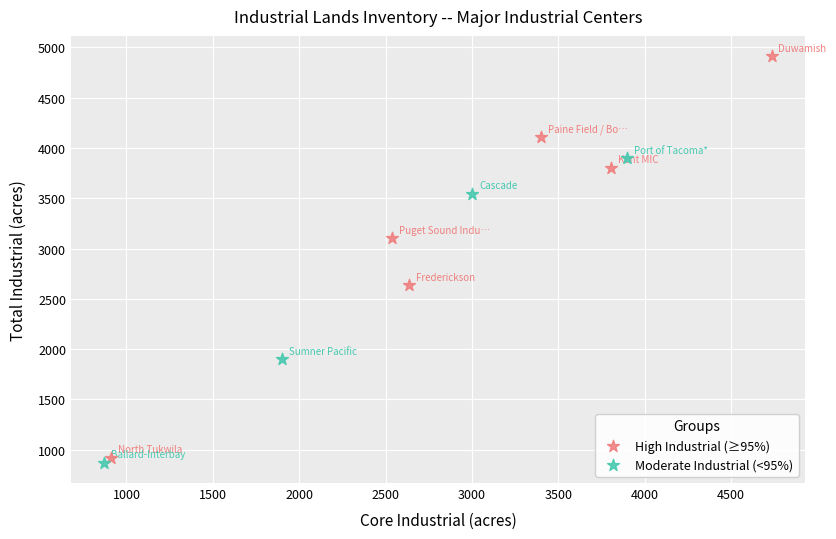

Which series contains the highest Y value?

High Industrial (≥95%)